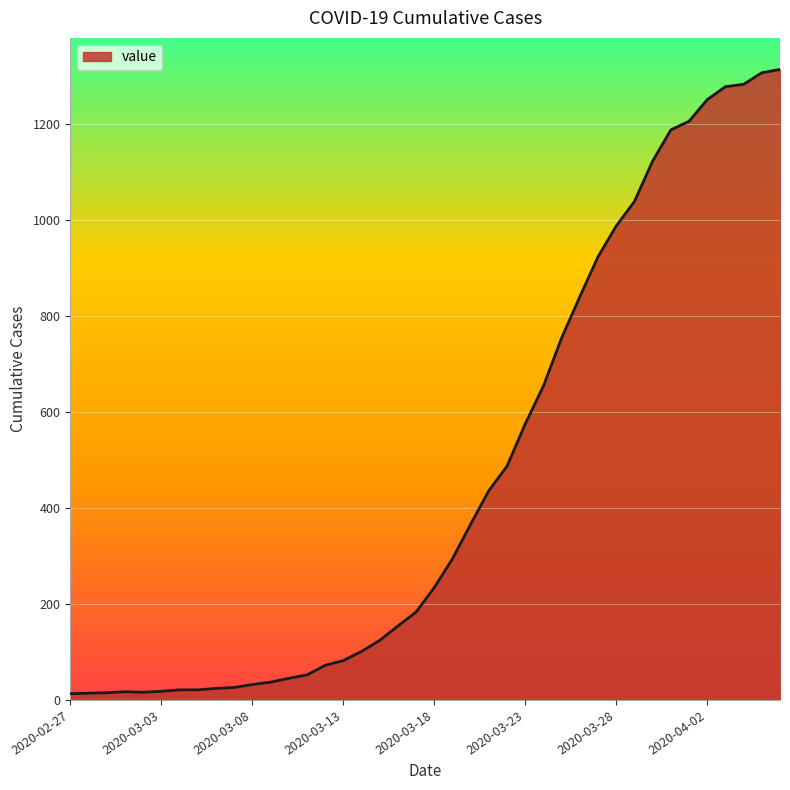

What is the maximum value shown in the chart?

1313